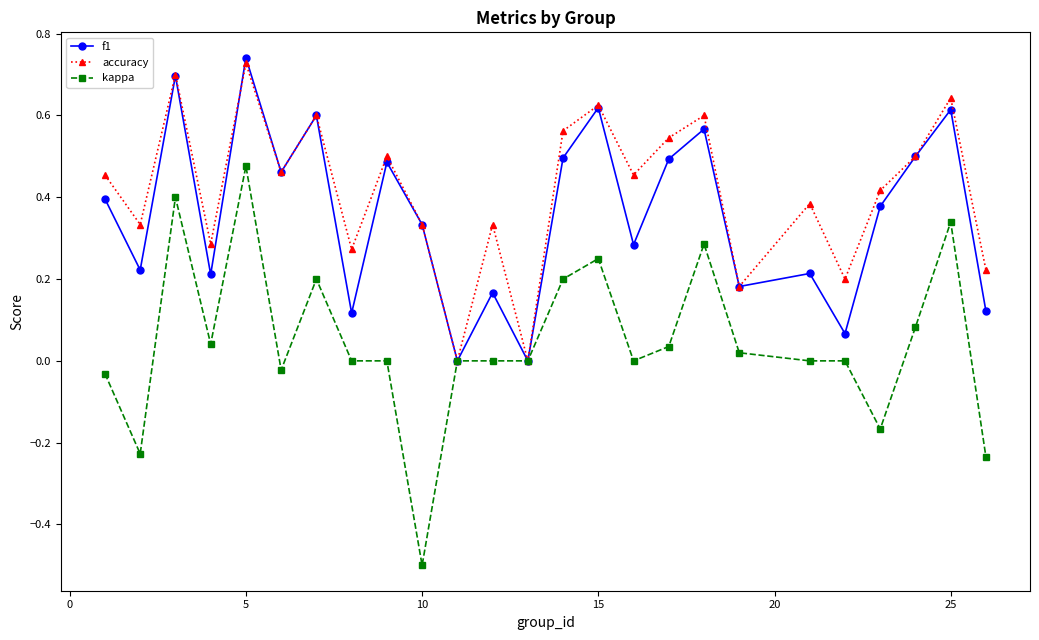

What is the lowest value of the kappa series?

-0.5